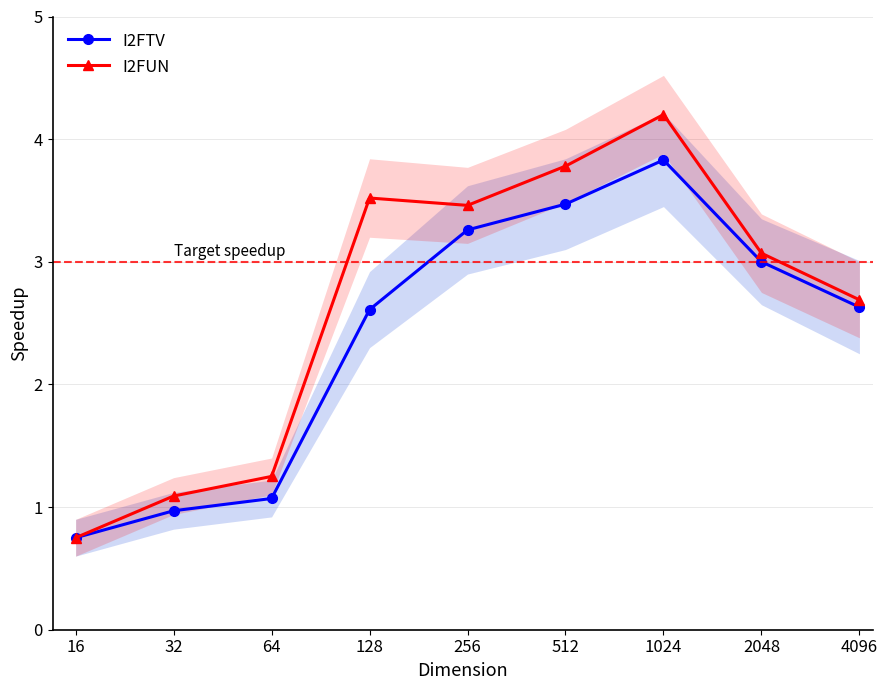

Reading left to right, extract all data points from this chart.

I2FTV: 16=0.8	32=1.0	64=1.1	128=2.6	256=3.3	512=3.5	1024=3.8	2048=3.0	4096=2.6
I2FUN: 16=0.8	32=1.1	64=1.2	128=3.5	256=3.5	512=3.8	1024=4.2	2048=3.1	4096=2.7